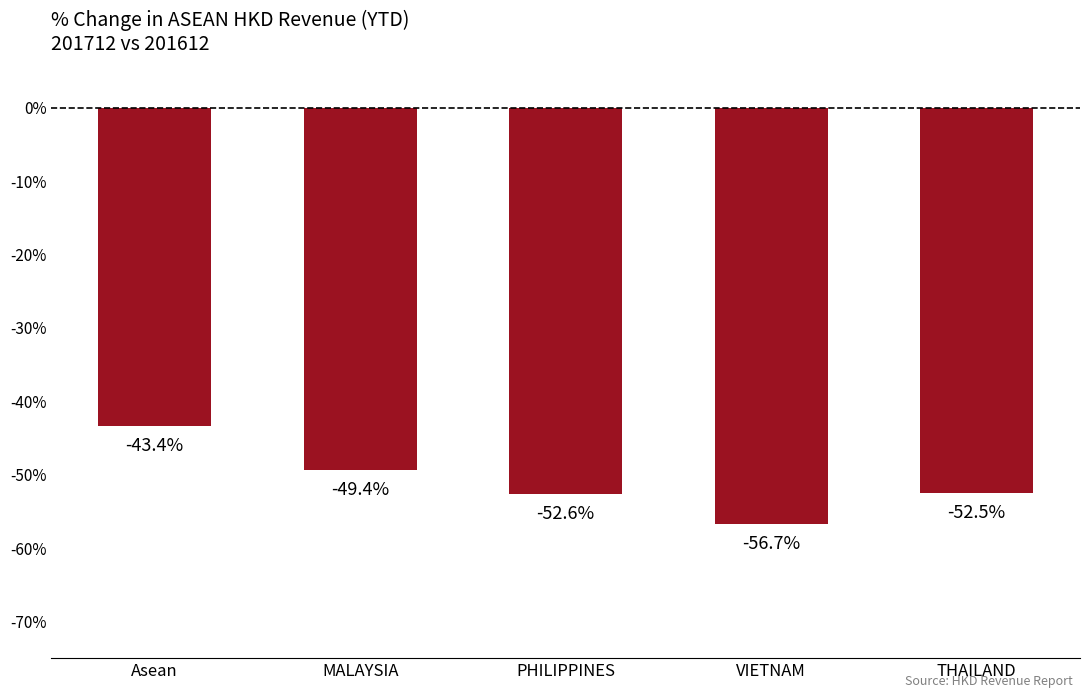

The chart shows a value of -85.5 at MALAYSIA. True or false?

False